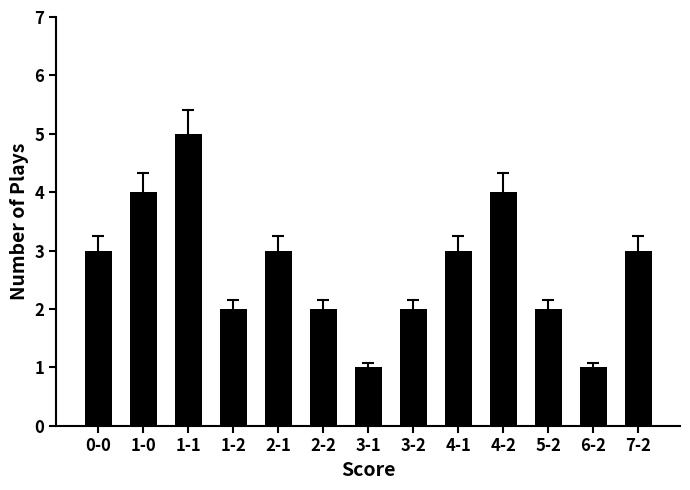

Reading left to right, what are all the values shown in this chart?

0-0=3	1-0=4	1-1=5	1-2=2	2-1=3	2-2=2	3-1=1	3-2=2	4-1=3	4-2=4	5-2=2	6-2=1	7-2=3